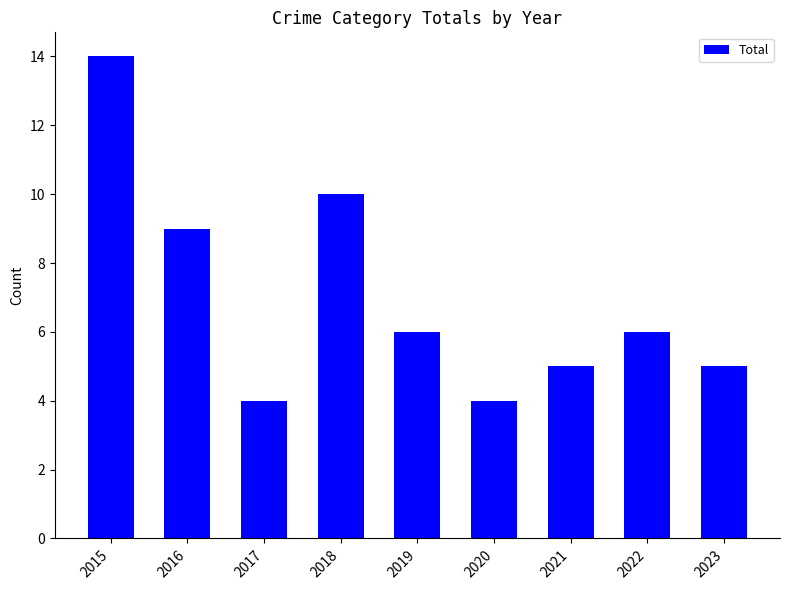

How many values are below 6?

4